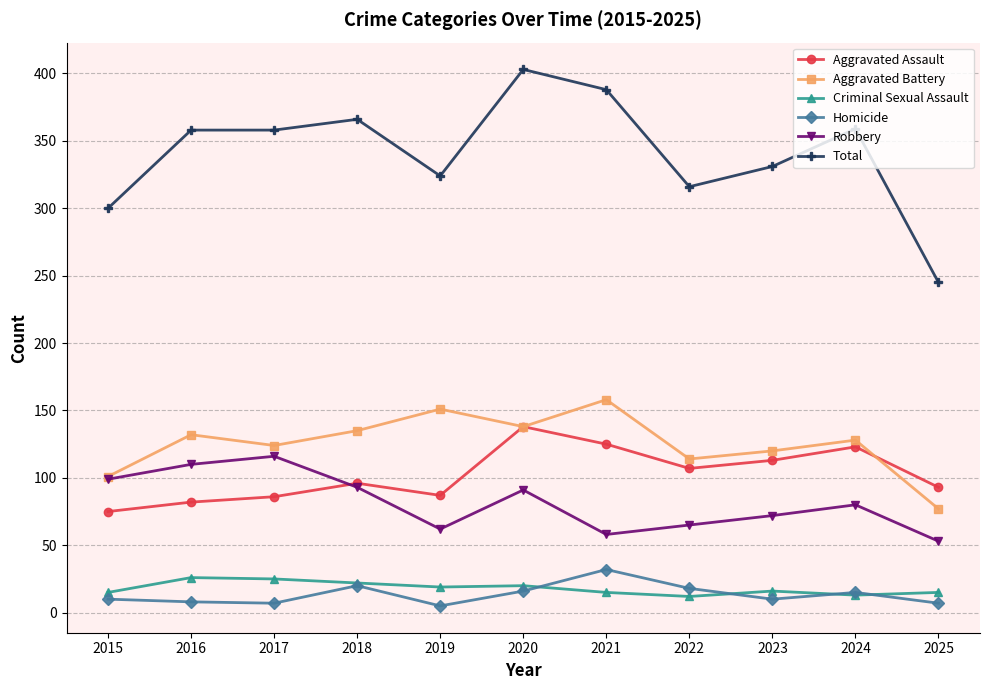

Count the number of data series in this chart.

6